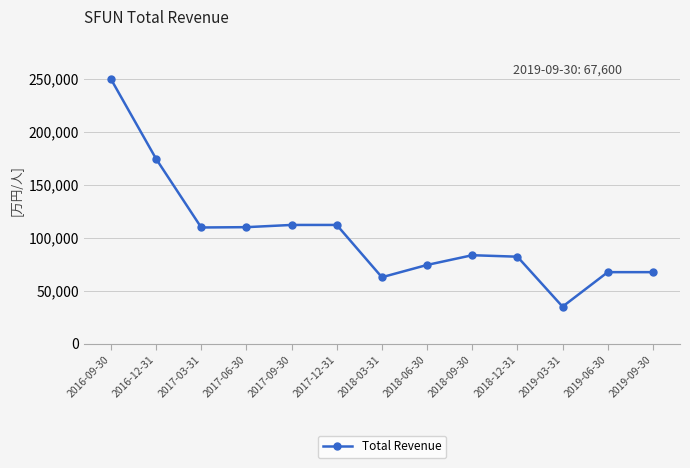

How many distinct data groups are displayed?

1